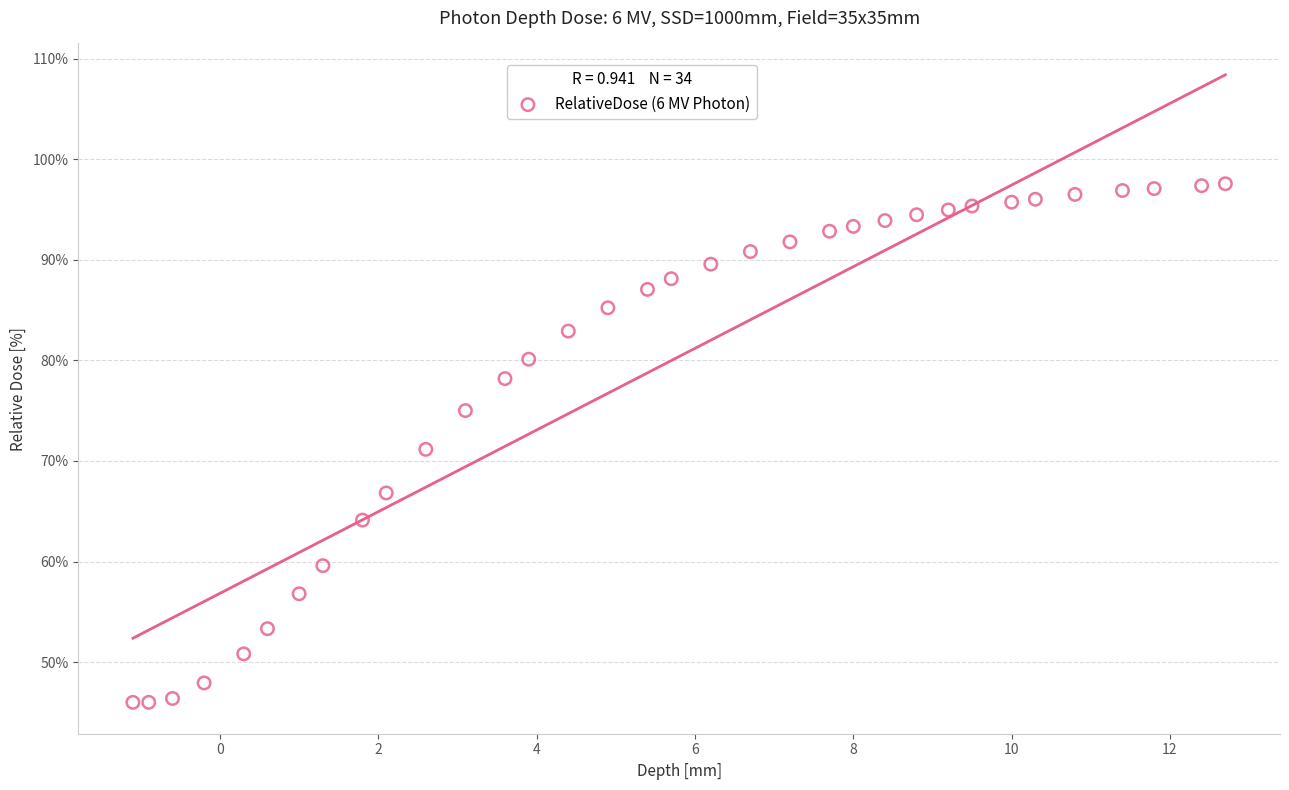

What is the range of Y values (max minus min)?

51.6